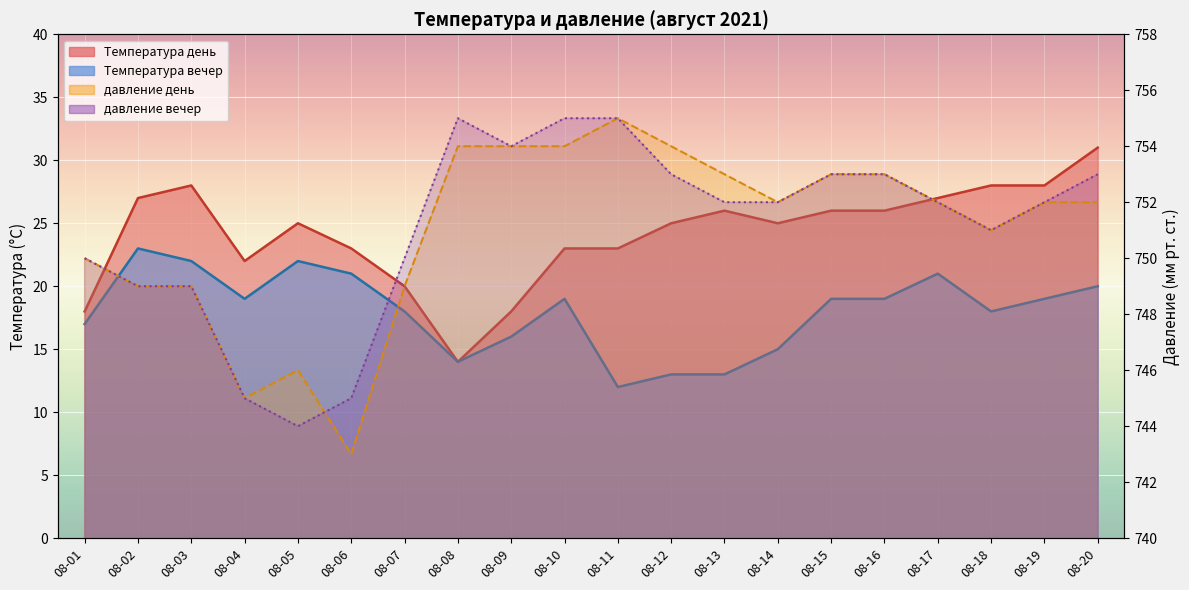

True or false: давление день has a value of 750 at 08-01.

True